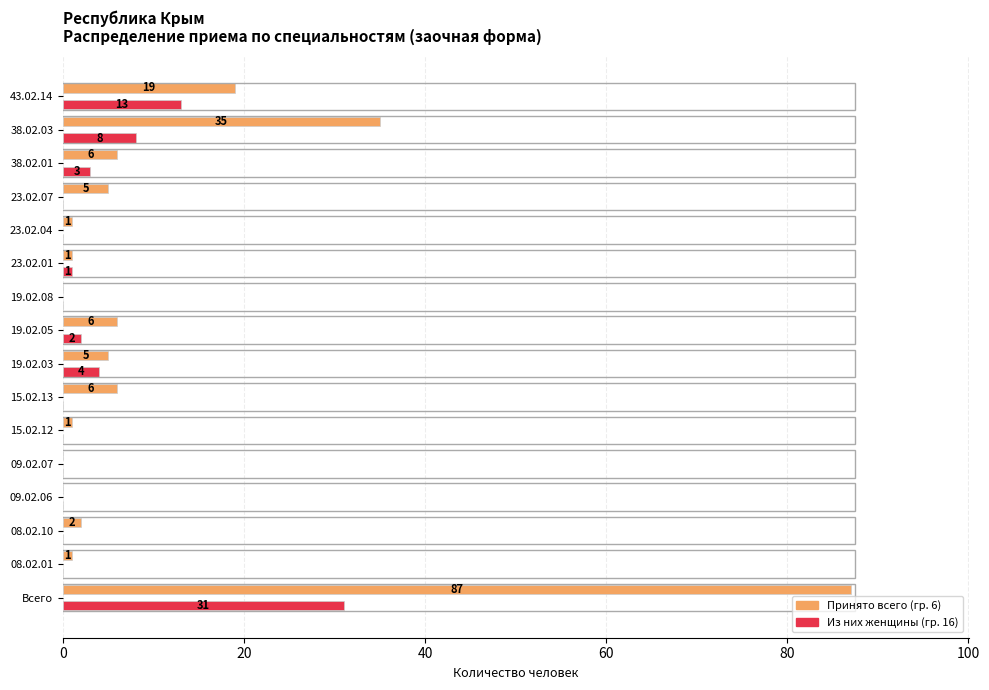

Where is Из них женщины (гр. 16) nearest to the value 15?

43.02.14